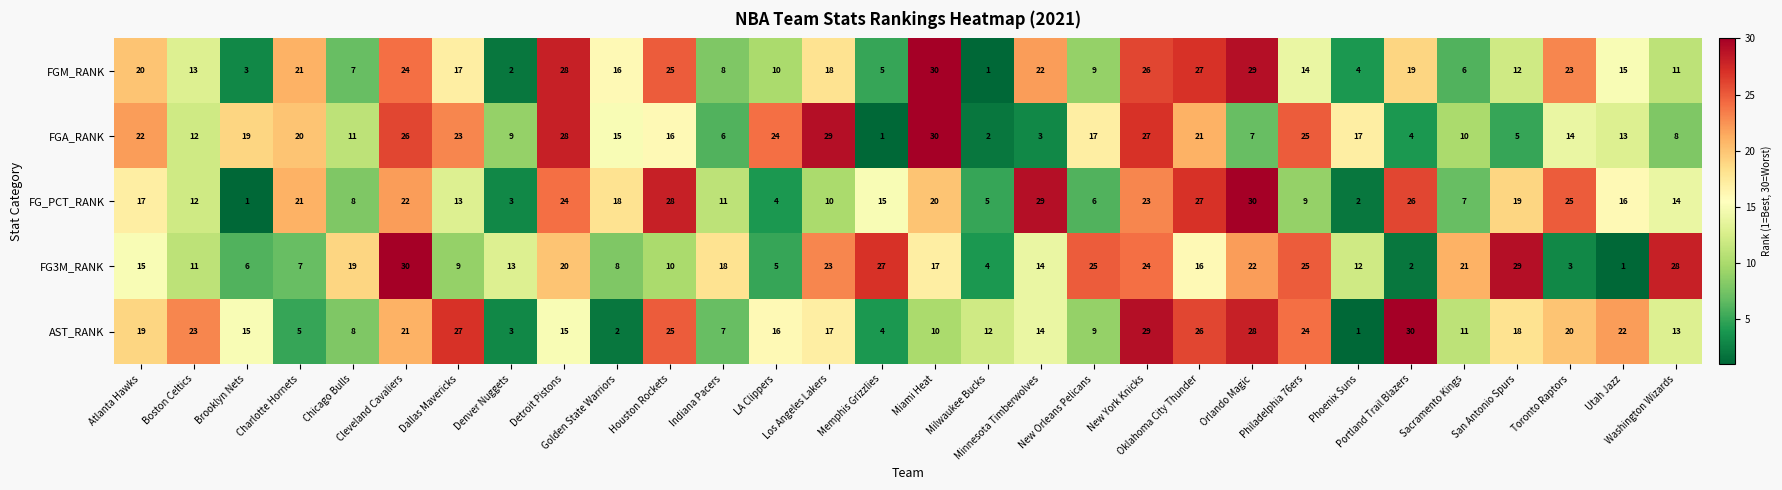

What is the difference between the maximum and minimum values in the AST_RANK series?

29